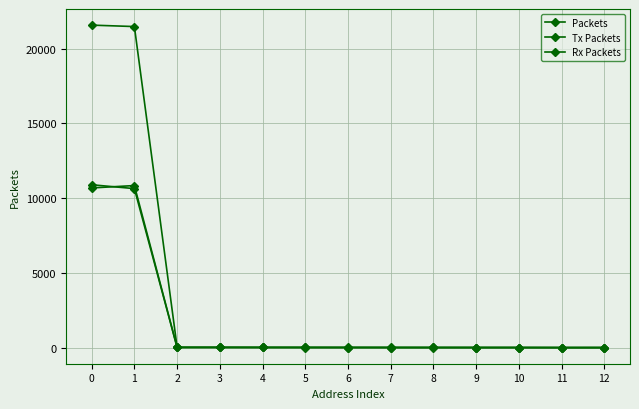

How many data points in Rx Packets are less than 6?

6